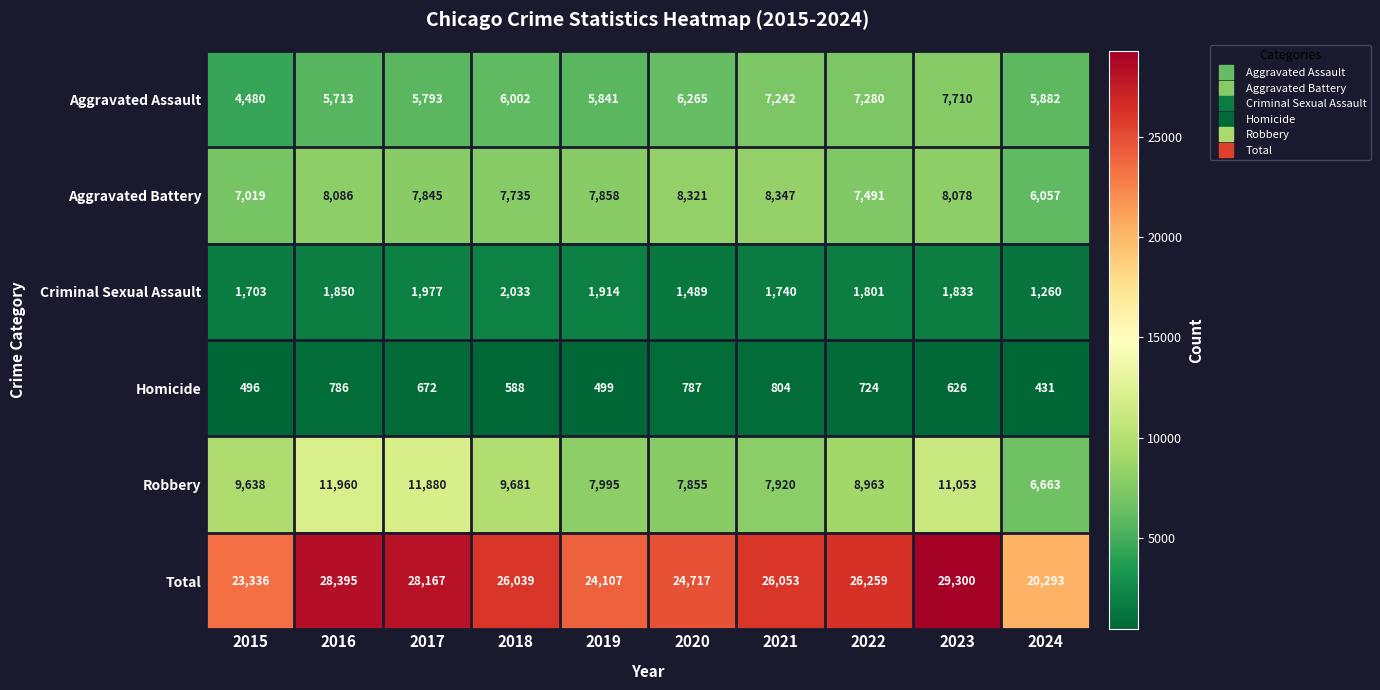

What is the average value of the Criminal Sexual Assault series?

1760